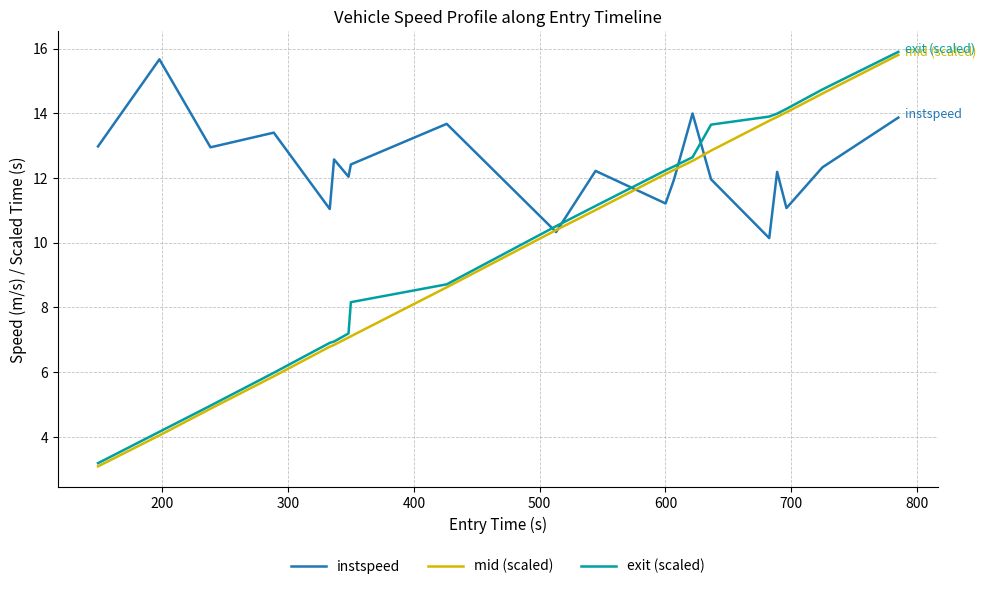

Which series has the largest range (max minus min)?

mid (scaled)